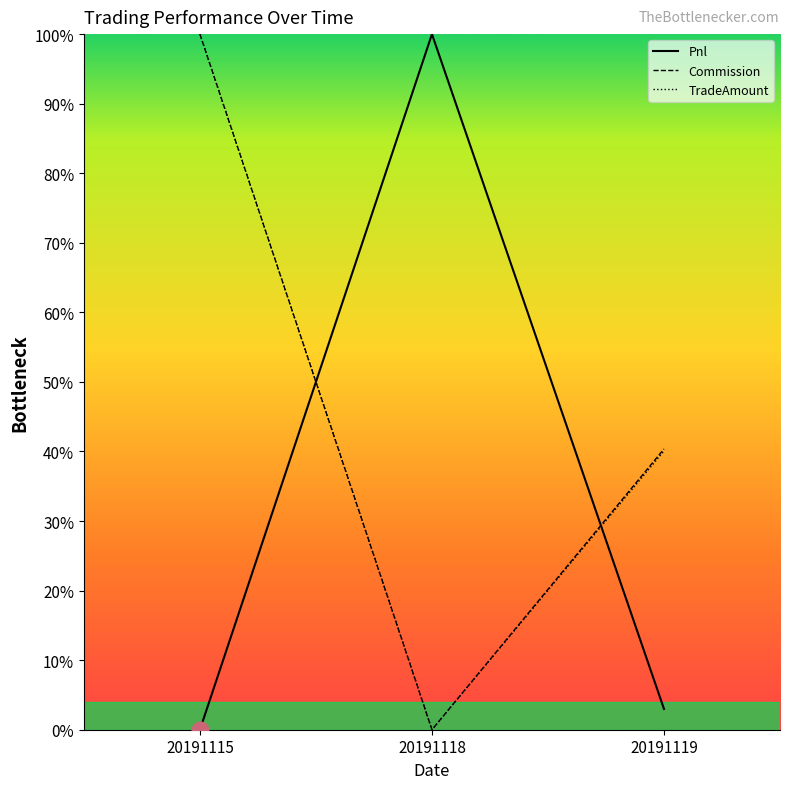

How many lines are shown in the chart?

3